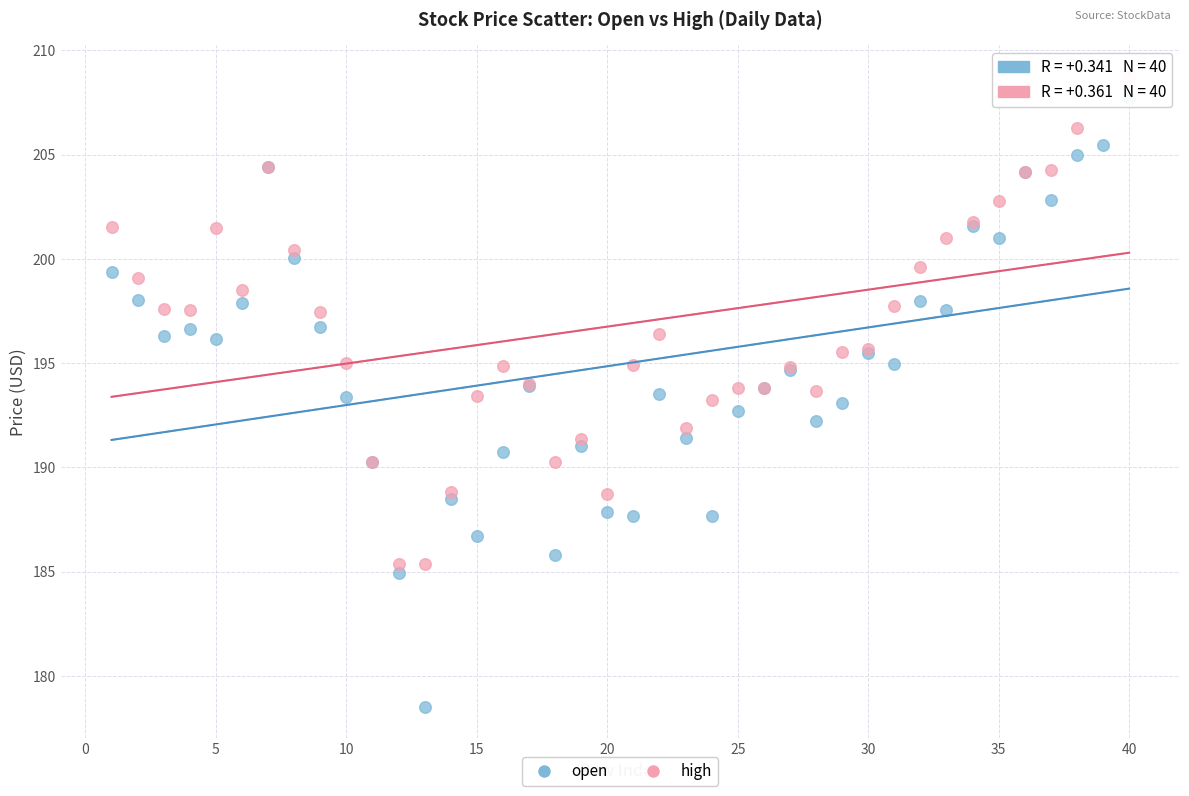

Which series contains the highest Y value?

high